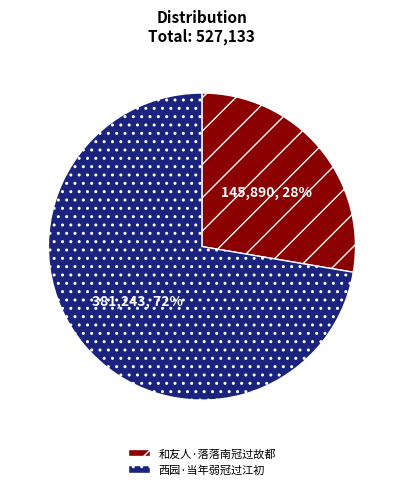

What percentage is the 和友人·落落南冠过故都 slice, to the nearest percent?

28%